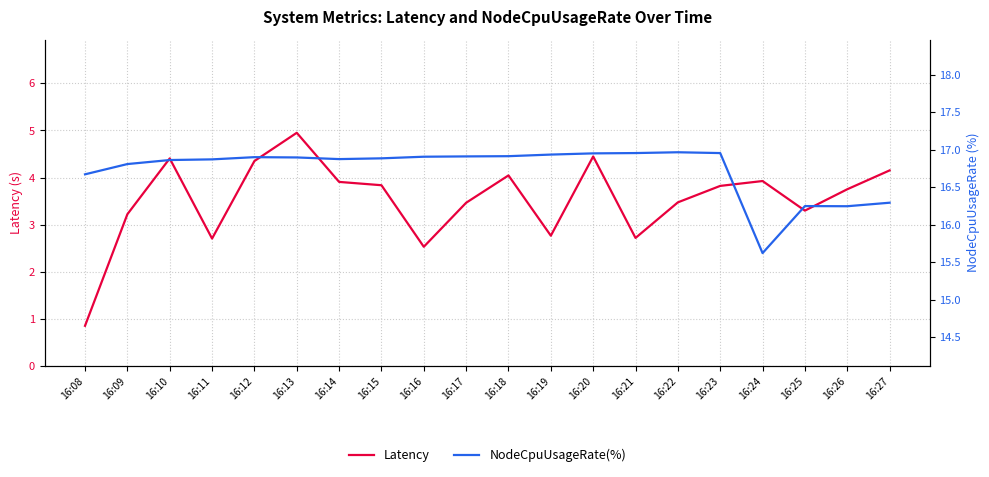

In Latency, how many points are lower than both neighbors (excluding endpoints)?

5